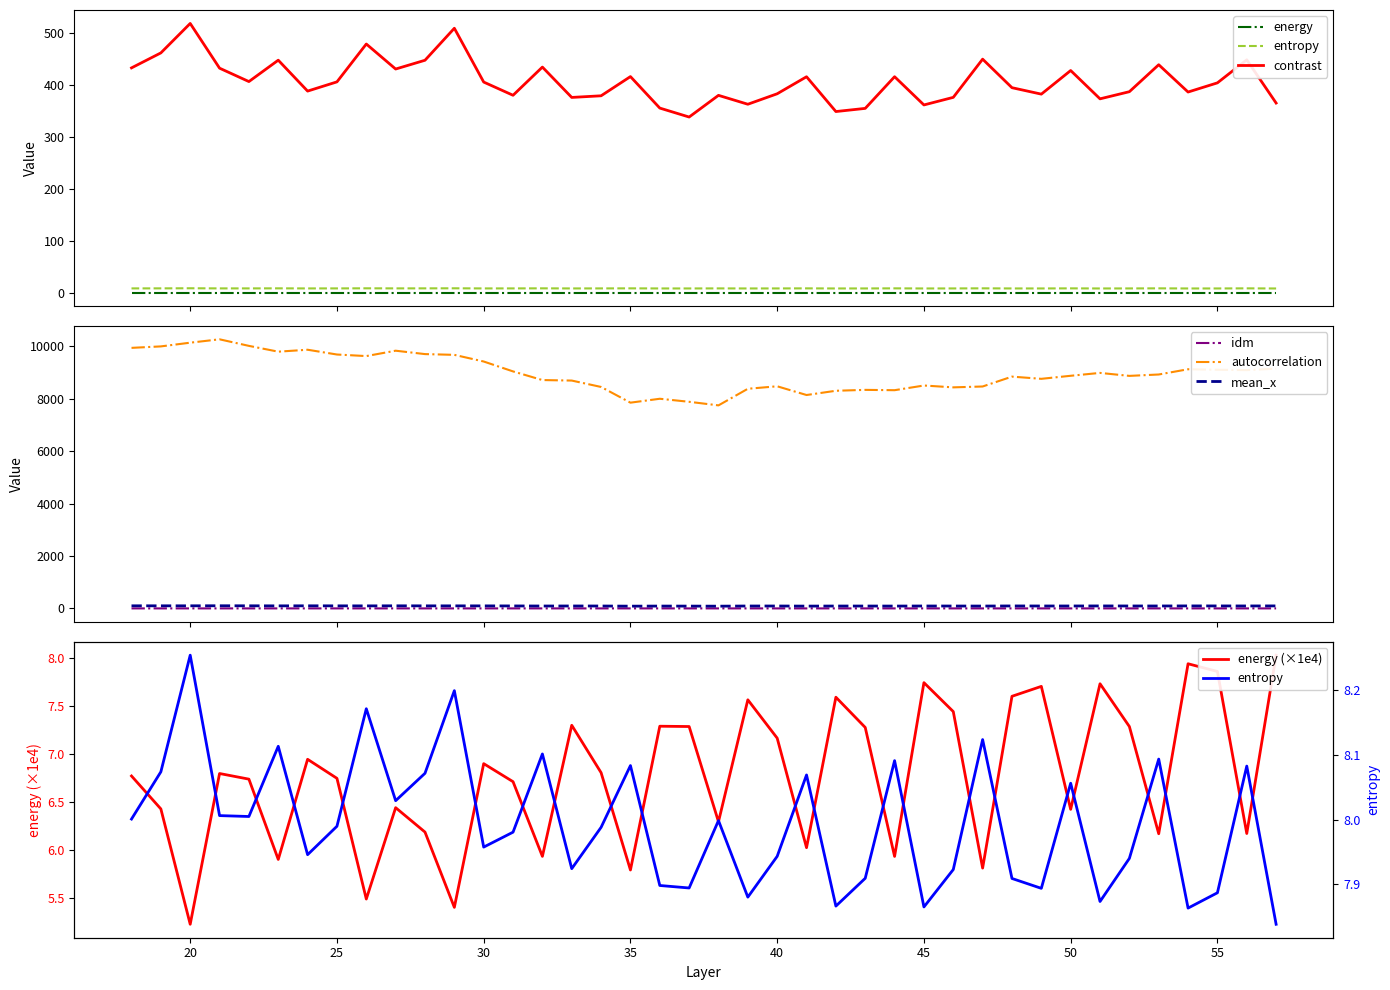

Reading left to right, list all the values displayed in this chart.

energy: 0.0	0.0	0.0	0.0	0.0	0.0	0.0	0.0	0.0	0.0	0.0	0.0	0.0	0.0	0.0	0.0	0.0	0.0	0.0	0.0	0.0	0.0	0.0	0.0	0.0	0.0	0.0	0.0	0.0	0.0	0.0	0.0	0.0	0.0	0.0	0.0	0.0	0.0	0.0	0.0
entropy: 8.0	8.1	8.3	8.0	8.0	8.1	7.9	8.0	8.2	8.0	8.1	8.2	8.0	8.0	8.1	7.9	8.0	8.1	7.9	7.9	8.0	7.9	7.9	8.1	7.9	7.9	8.1	7.9	7.9	8.1	7.9	7.9	8.1	7.9	7.9	8.1	7.9	7.9	8.1	7.8
contrast: 433.0	461.9	518.6	432.5	406.6	447.8	388.3	406.1	479.0	430.8	447.7	509.4	405.7	380.2	434.6	376.1	379.2	416.2	355.5	338.3	380.1	362.9	383.1	415.9	348.9	355.0	416.0	361.6	376.2	449.8	394.8	382.4	427.9	373.4	387.1	439.1	386.5	404.2	448.5	365.3
idm: 0.1	0.1	0.1	0.1	0.1	0.1	0.1	0.1	0.1	0.1	0.1	0.1	0.1	0.1	0.1	0.1	0.1	0.1	0.1	0.1	0.1	0.1	0.1	0.1	0.1	0.1	0.1	0.1	0.1	0.1	0.1	0.1	0.1	0.1	0.1	0.1	0.1	0.1	0.1	0.1
autocorrelation: 9939.1	9994.7	10136.9	10265.1	10015.1	9793.8	9867.7	9685.4	9625.5	9830.8	9701.4	9672.5	9418.5	9040.7	8710.9	8691.7	8447.6	7848.6	7997.5	7881.7	7745.2	8378.5	8473.2	8140.4	8302.4	8336.5	8324.2	8502.9	8432.4	8465.4	8842.0	8758.1	8874.1	8983.6	8870.1	8923.2	9123.1	9104.0	9090.1	9146.3
mean_x: 99.0	98.6	98.8	100.8	99.0	96.9	98.9	97.3	96.0	98.7	96.9	97.1	96.2	94.1	91.2	92.4	91.6	85.7	89.1	88.0	85.3	91.4	91.5	87.7	90.6	90.4	89.2	91.9	90.8	89.7	93.9	92.1	92.5	94.2	92.9	92.5	95.0	94.3	93.5	95.1